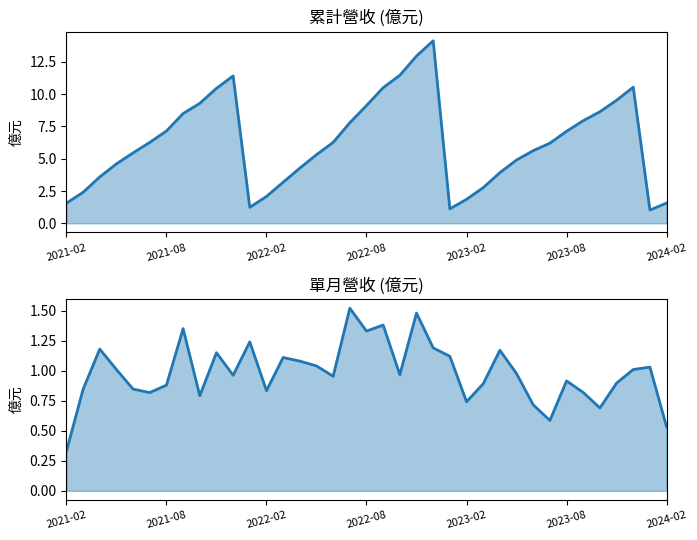

True or false: 累計營收(億) has a value of 4.7 at 2022-02.

False